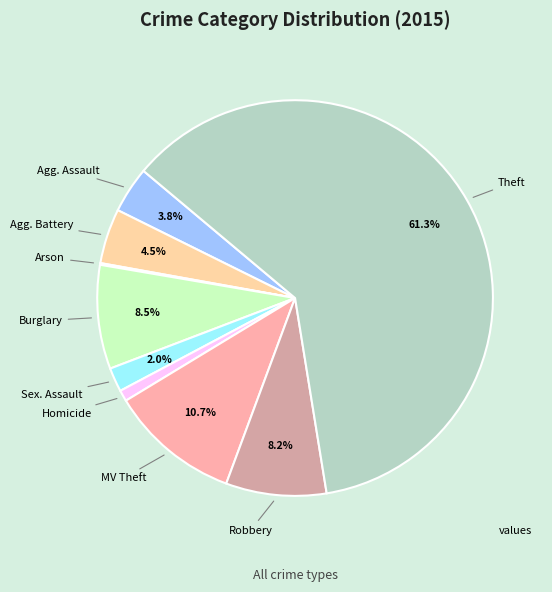

Does any single category account for the majority?

Yes